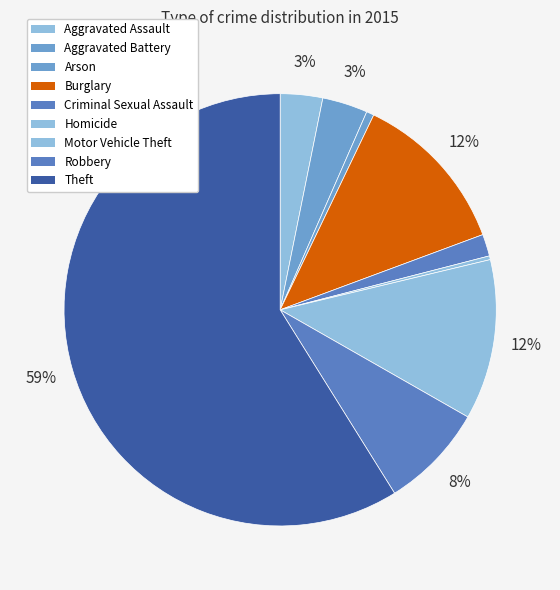

Does any single category account for the majority?

Yes